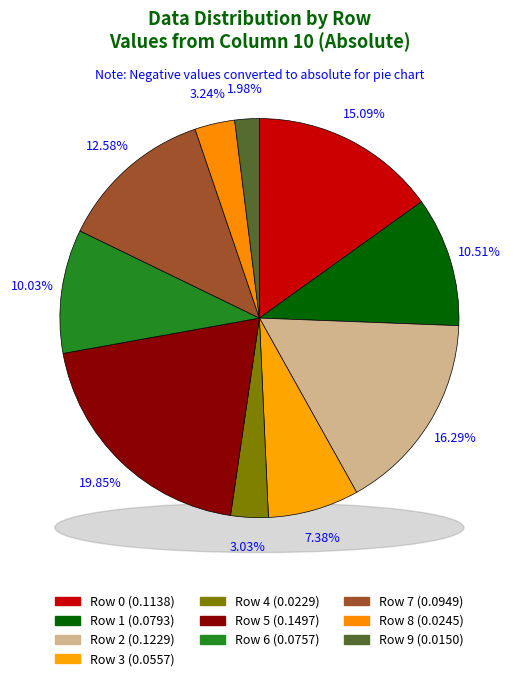

What is the smallest slice in the pie chart?

9